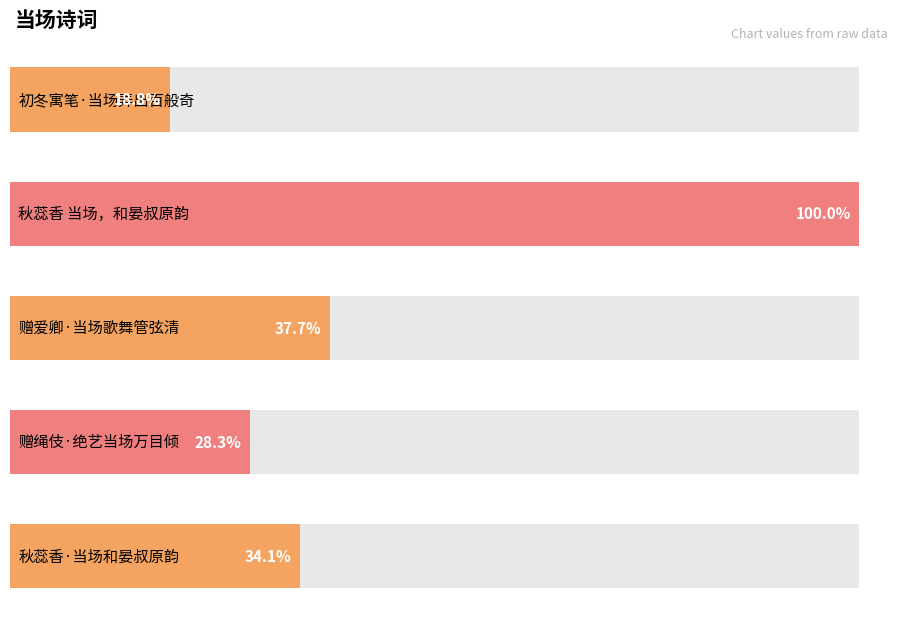

Rank the categories by value from lowest to highest.

初冬寓笔·当场弄出百般奇, 赠绳伎·绝艺当场万目倾, 秋蕊香·当场和晏叔原韵, 赠爱卿·当场歌舞管弦清, 秋蕊香 当场，和晏叔原韵